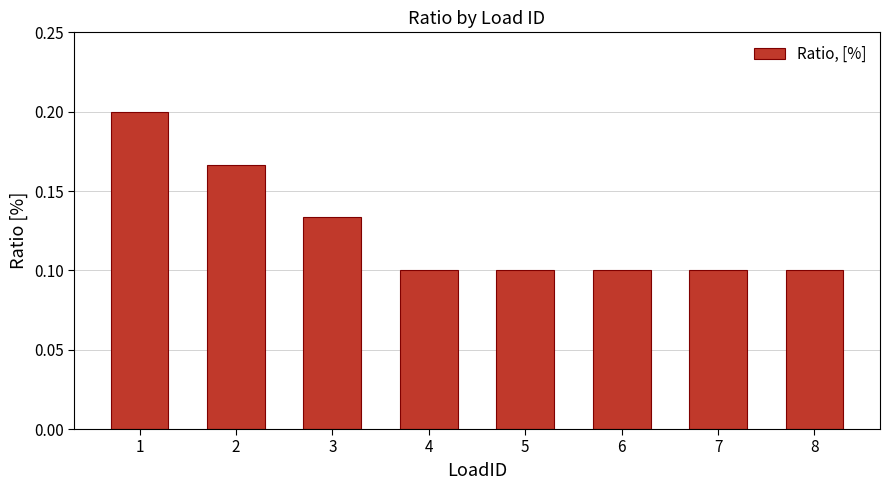

What is the sum of the values at 8 and 2?

0.3